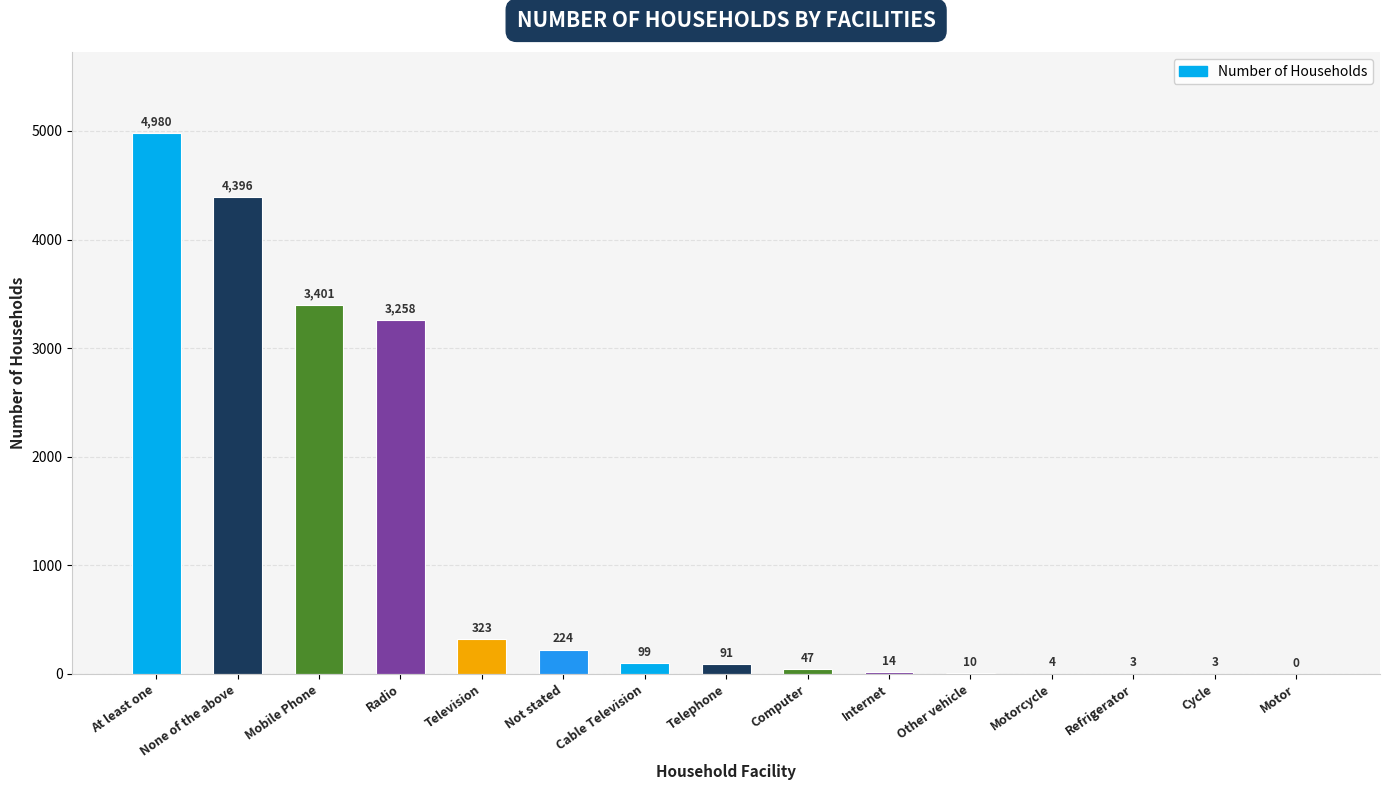

Between Motorcycle and Computer, which is larger?

Computer